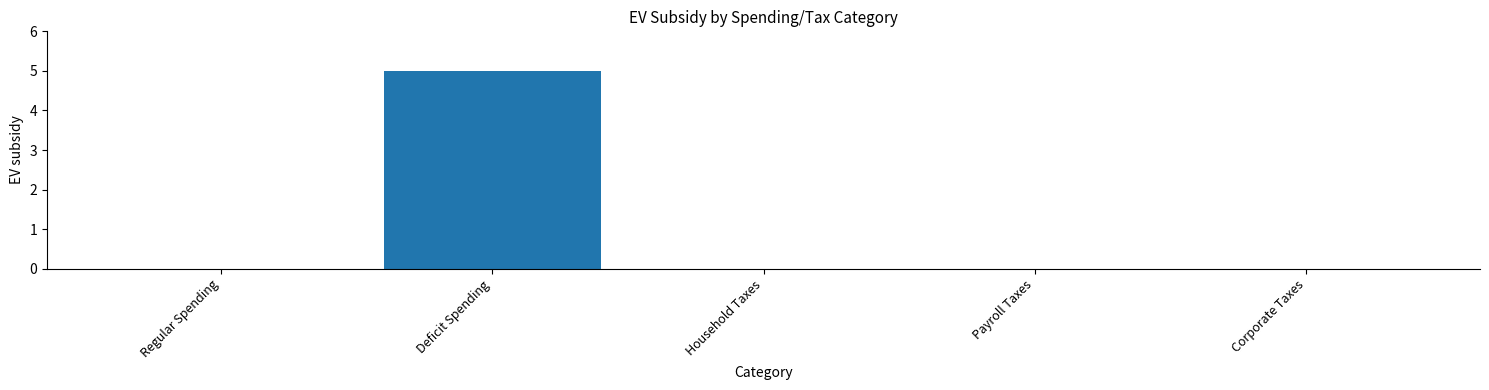

What is the change in value from Deficit Spending to Payroll Taxes?

-5